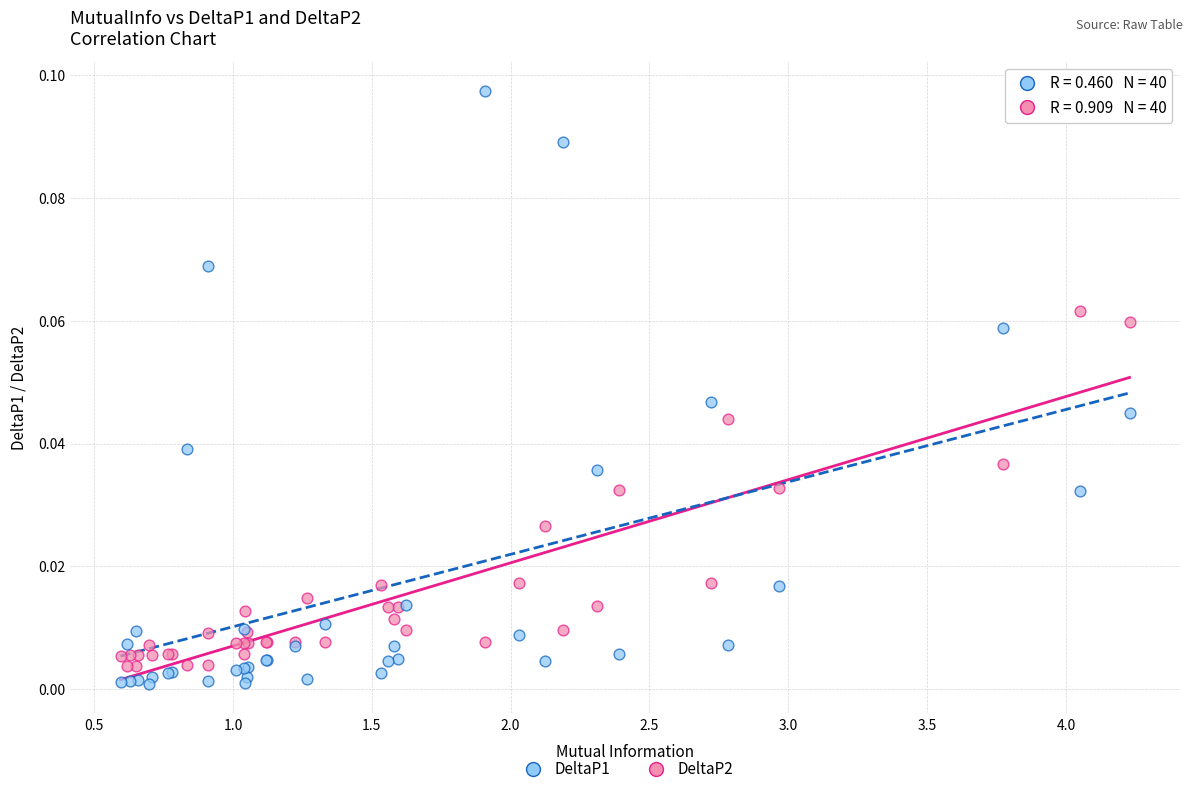

What is the X range (max minus min) for the scatter plot?

3.6